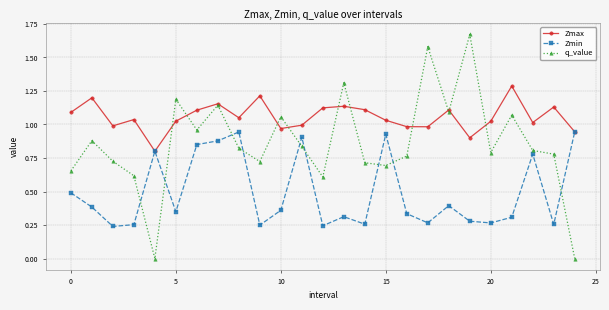

True or false: Zmax and q_value cross at least once.

True